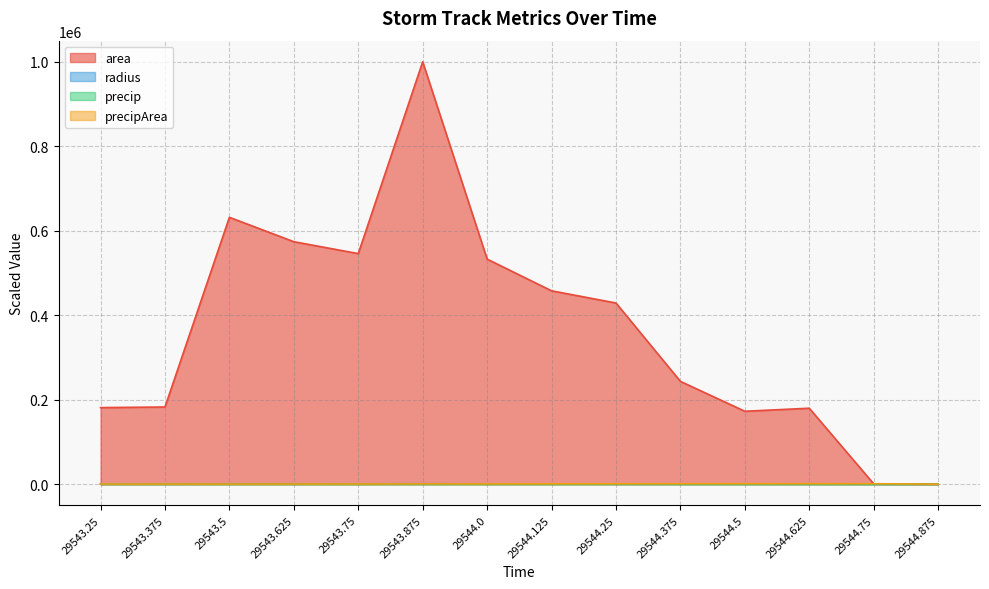

What is the label of the 4th point from the left?

29543.625